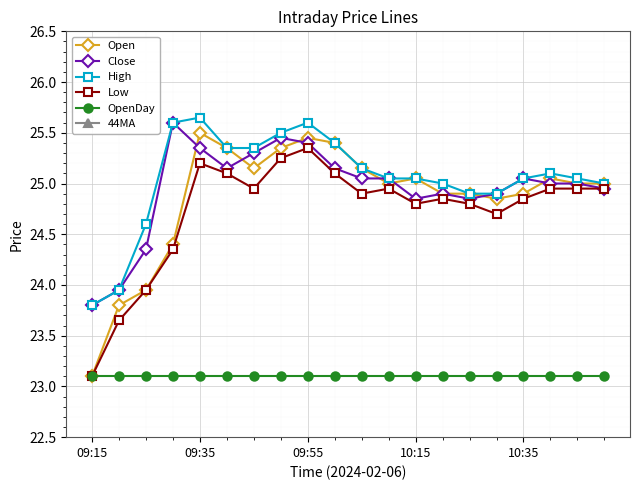

What is the value of the Low point at the 19th from the left?

24.9